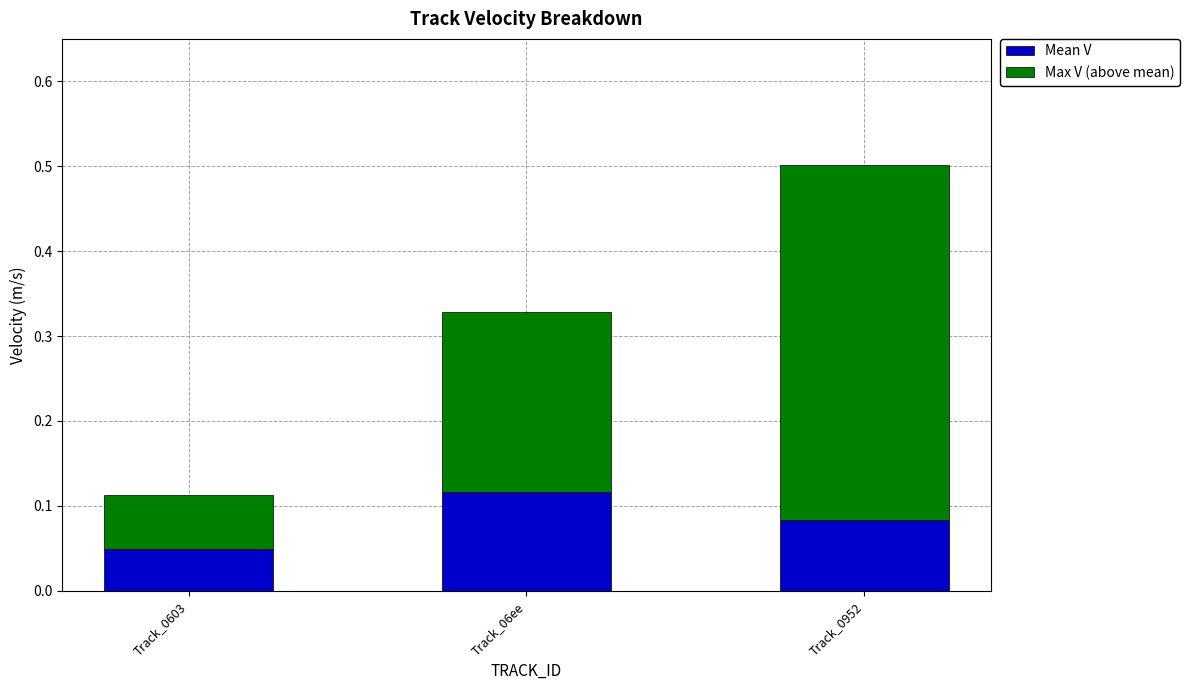

Where is Mean V nearest to the value 0?

Track_0603